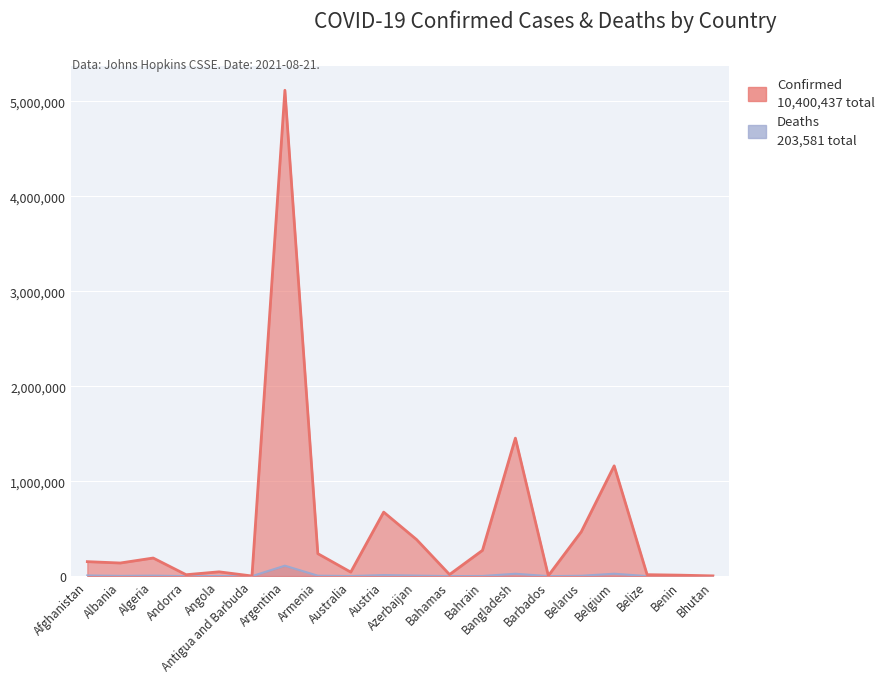

Which category has the lowest value in the Confirmed series?

Antigua and Barbuda